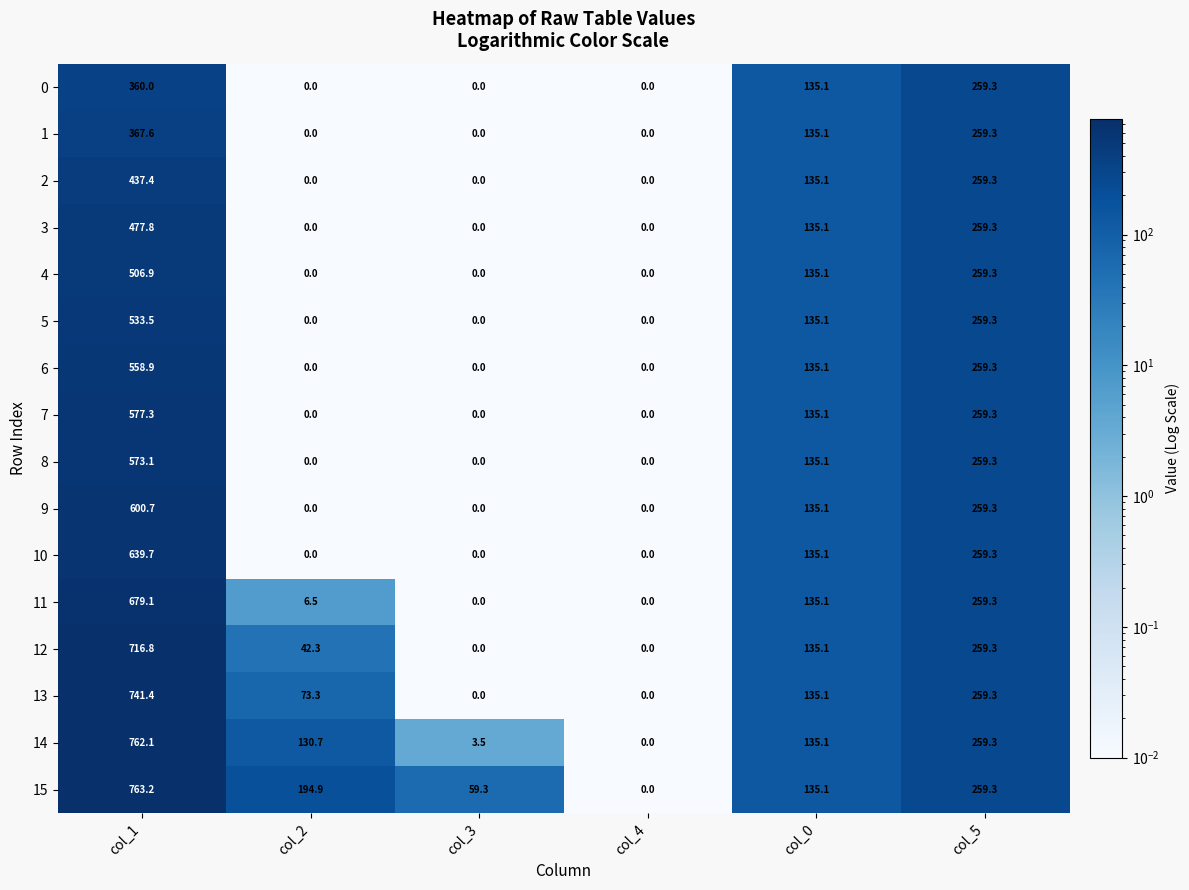

How many series are shown in this chart?

16